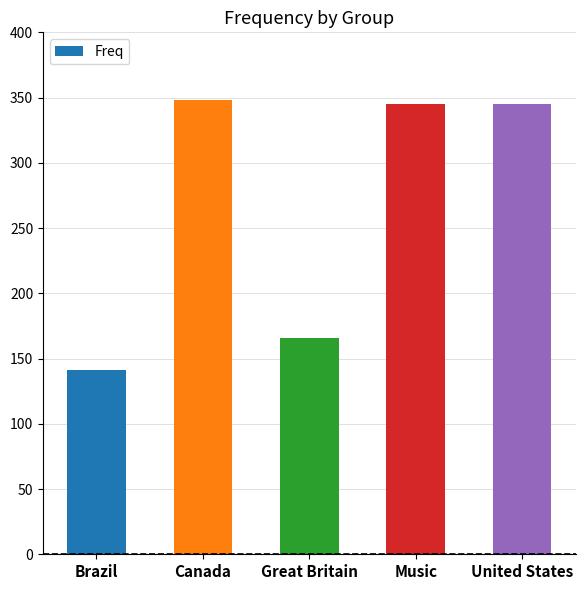

Where is the data nearest to the value 244?

Great Britain